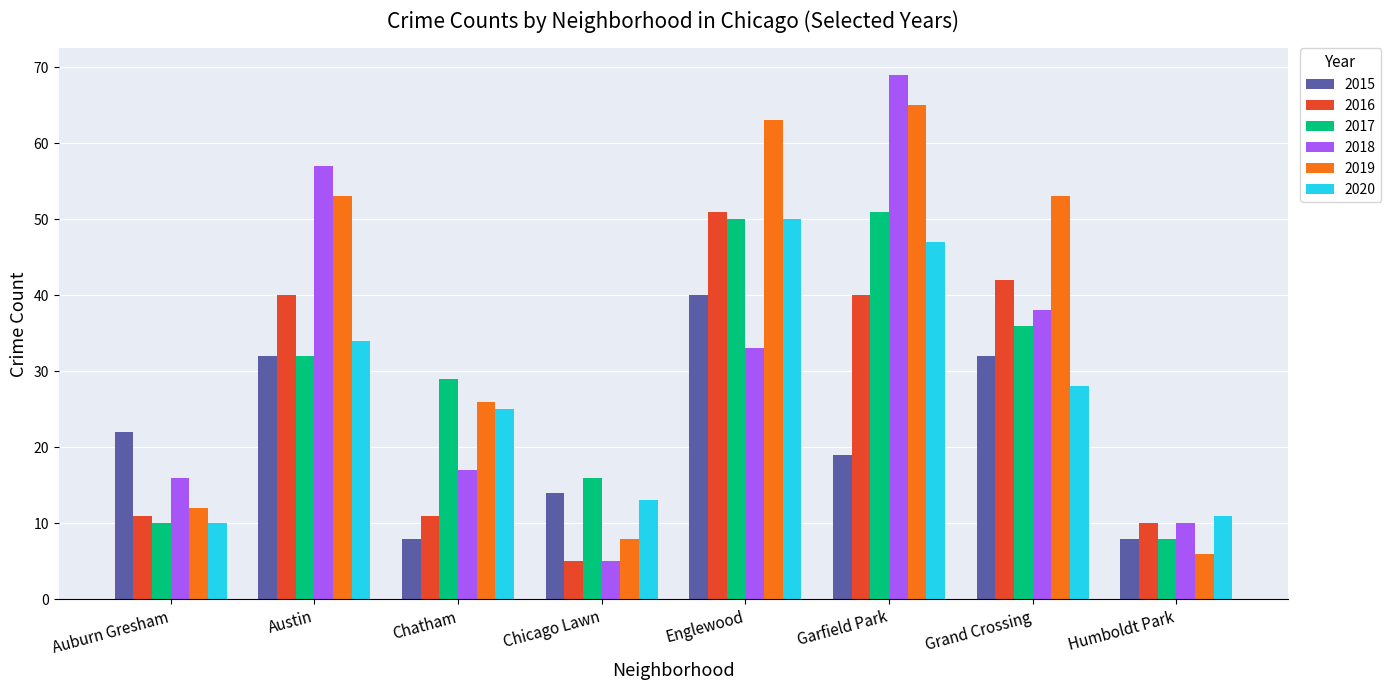

Between Austin and Chatham, which series saw the biggest shift?

2018